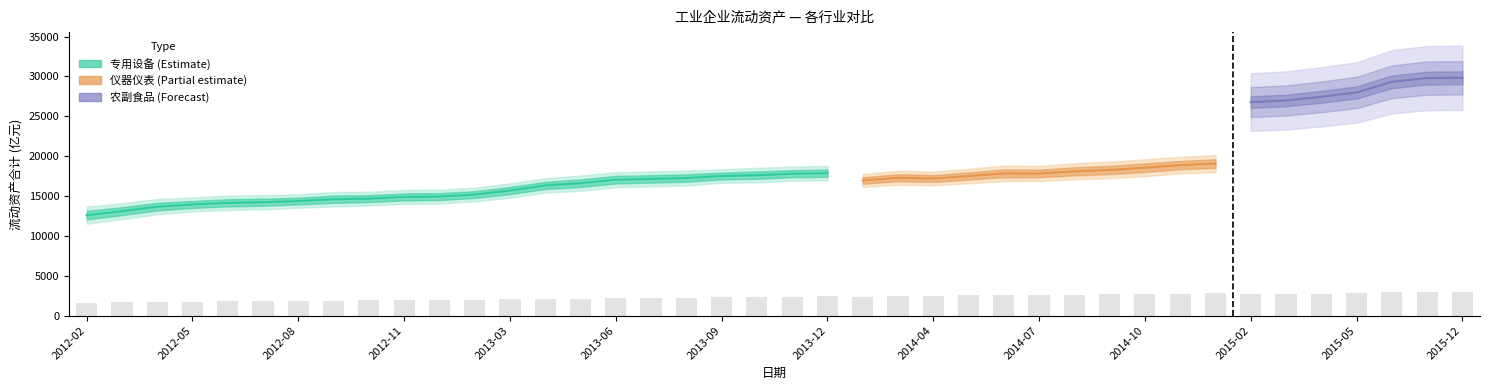

True or false: 专用设备_本月末 has a value of 3985.8 at 2013-02.

False